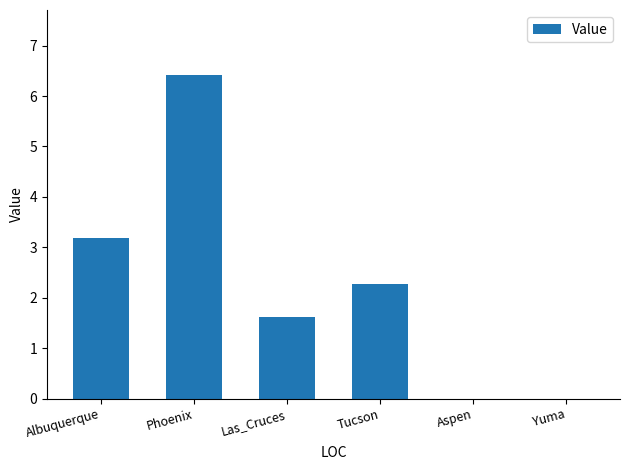

True or false: the data shows 0.5 at Las_Cruces.

False